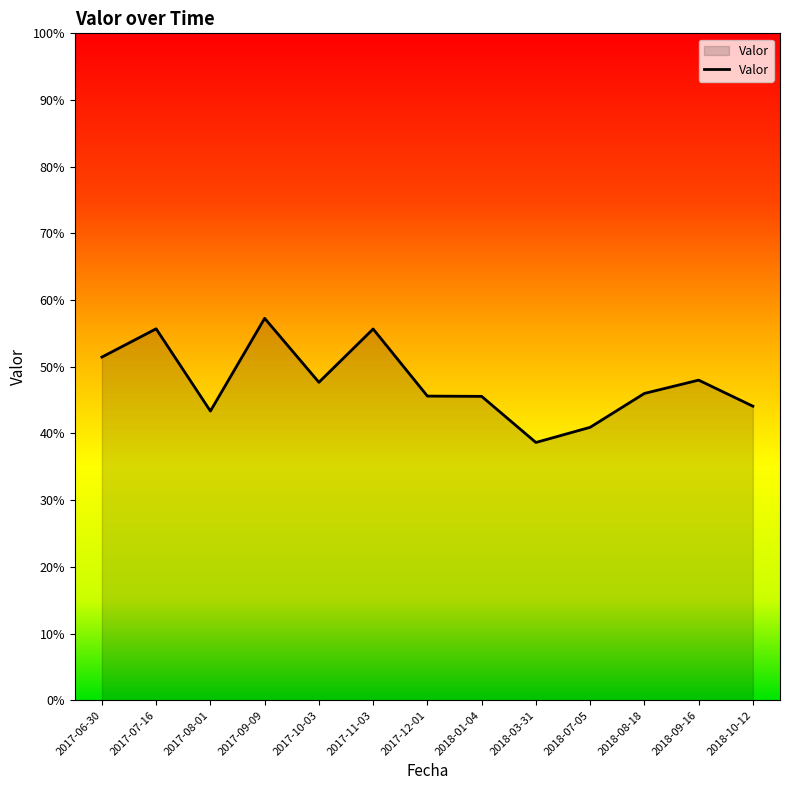

Does the chart display data point markers on the line(s)?

No